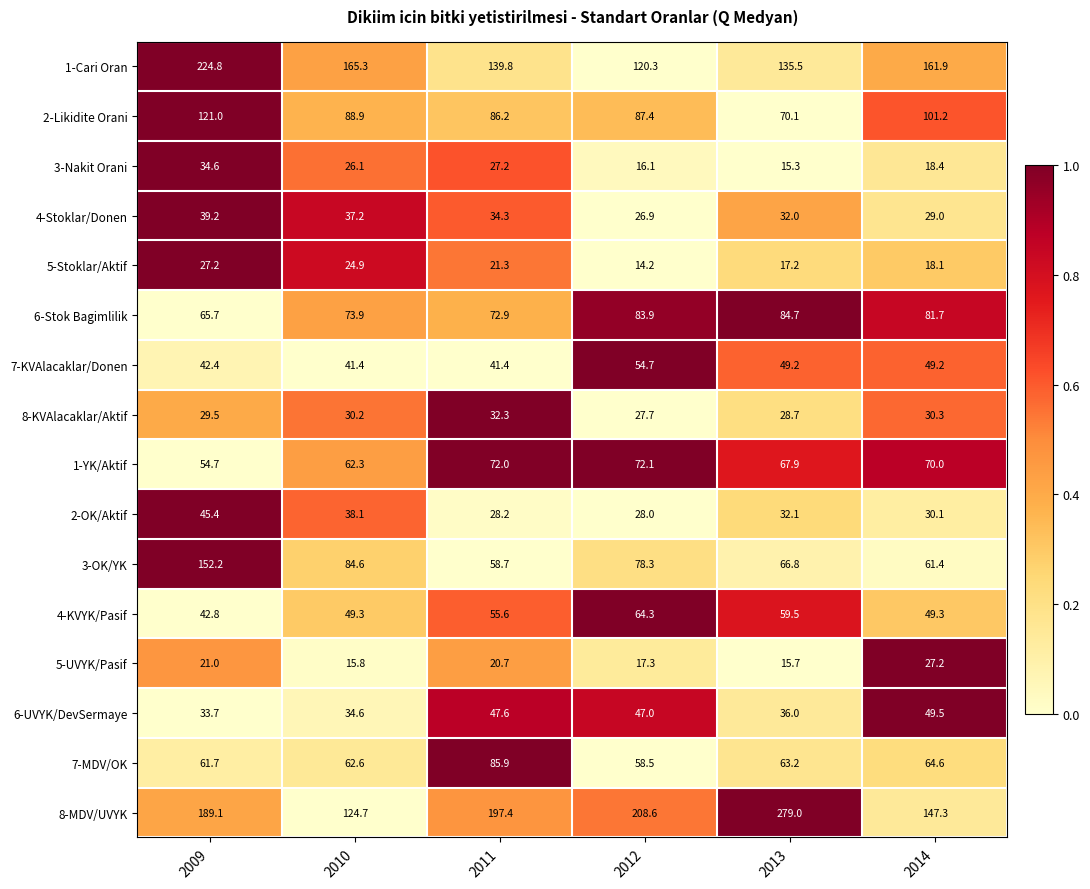

At 2012, list the series in order from smallest to largest.

5-Stoklar/Aktif, 3-Nakit Orani, 5-UVYK/Pasif, 4-Stoklar/Donen, 8-KVAlacaklar/Aktif, 2-OK/Aktif, 6-UVYK/DevSermaye, 7-KVAlacaklar/Donen, 7-MDV/OK, 4-KVYK/Pasif, 1-YK/Aktif, 3-OK/YK, 6-Stok Bagimlilik, 2-Likidite Orani, 1-Cari Oran, 8-MDV/UVYK